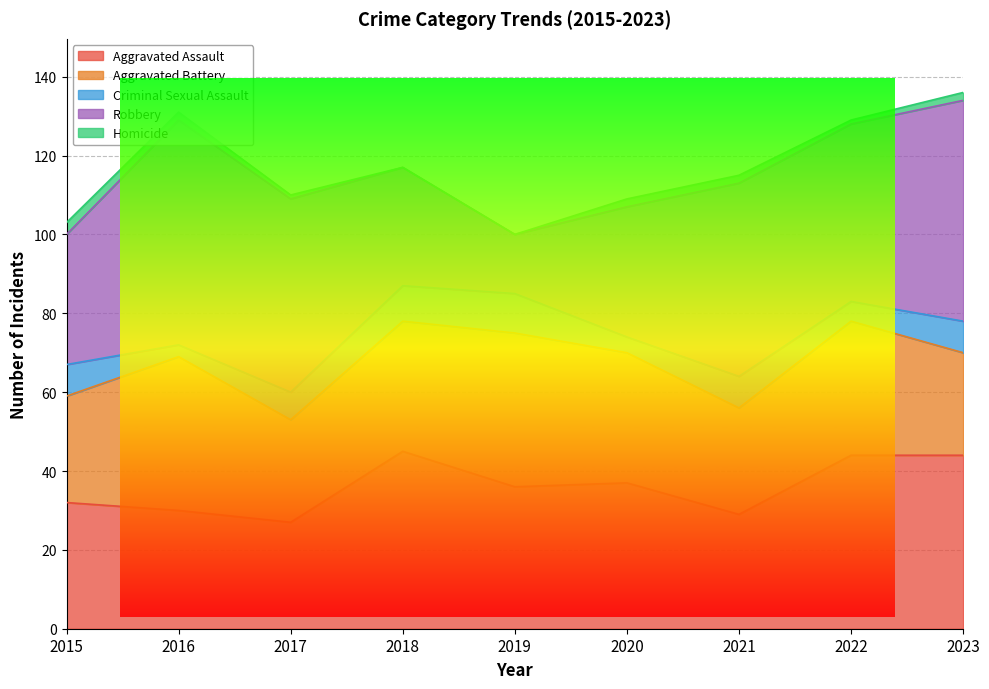

Rank the series at 2019 from highest to lowest value.

Aggravated Battery, Aggravated Assault, Robbery, Criminal Sexual Assault, Homicide